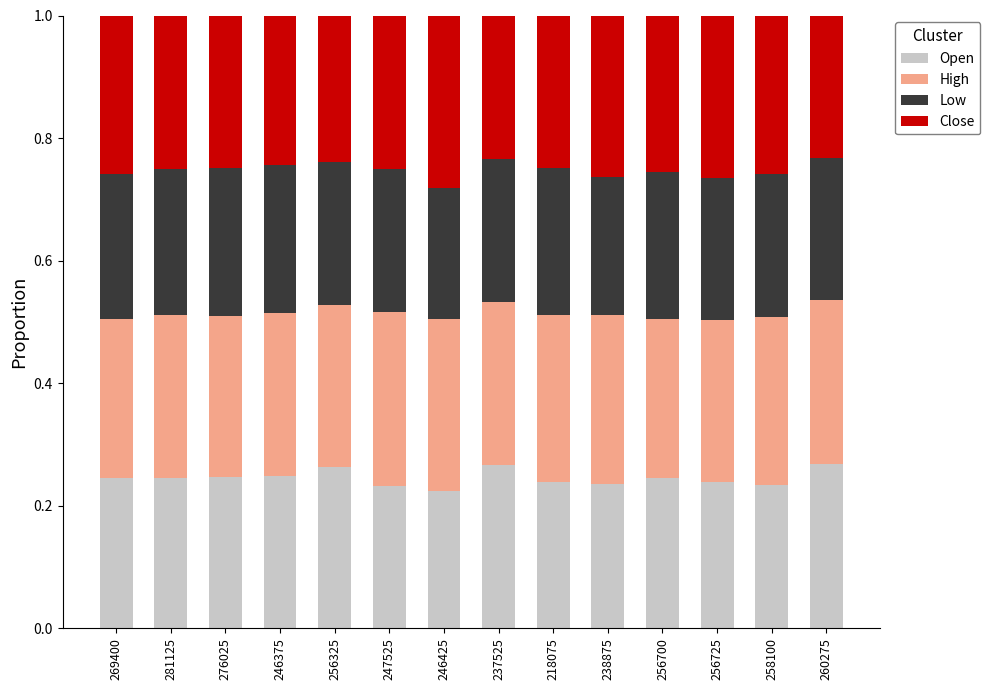

True or false: Open has a value of 0.3 at 246425.

False